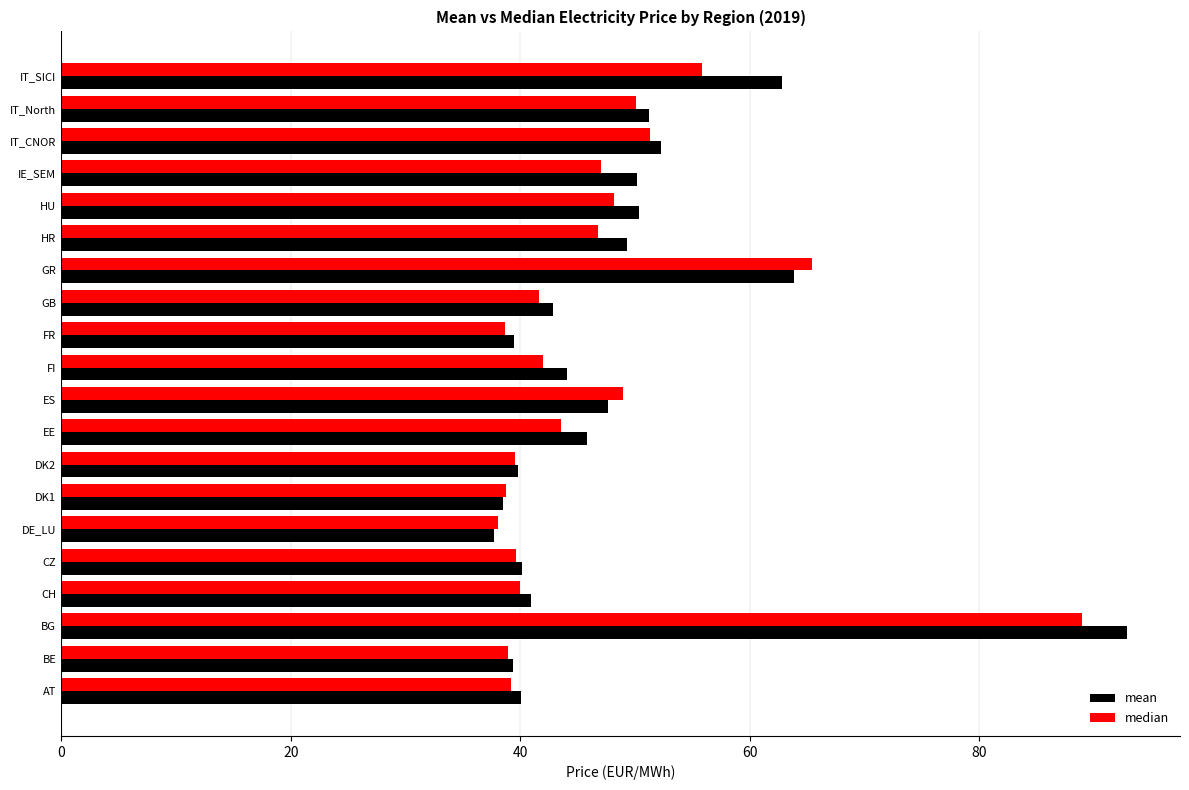

Which series has the largest total across all categories?

mean